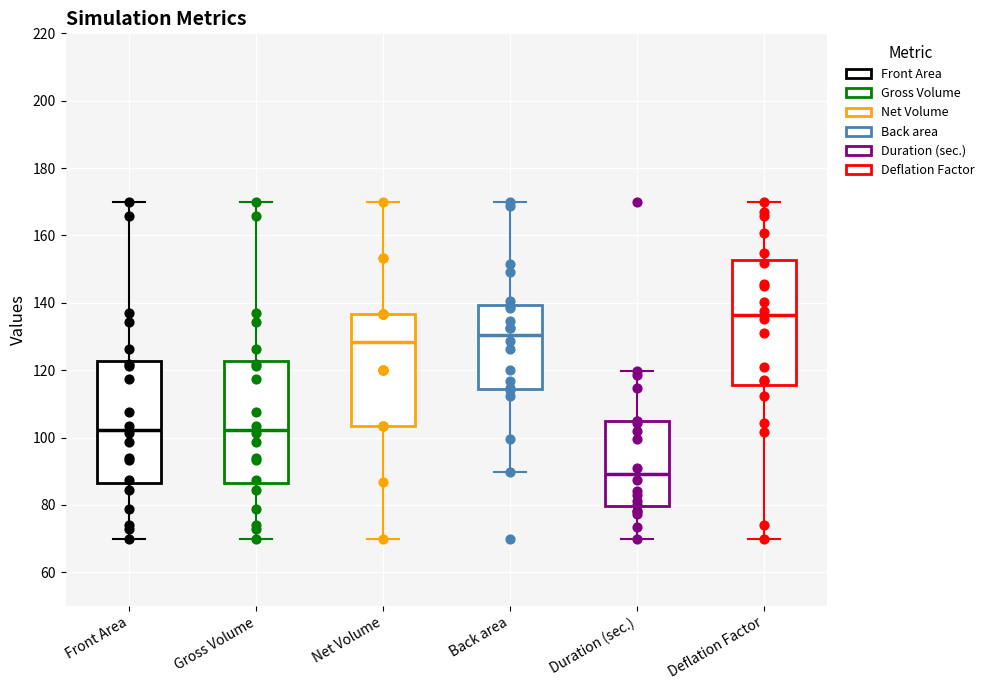

Reading left to right, read every box against the y-axis: the position of its median line, the range the box covers, and the ends of its whiskers. The values are not printed on the chart, so give them approximately, as read against the axis.

Front Area: median 102, box 86 to 122, whiskers 70 to 170
Gross Volume: median 102, box 86 to 122, whiskers 70 to 170
Net Volume: median 128, box 104 to 136, whiskers 70 to 170
Back area: median 130, box 114 to 140, whiskers 90 to 170
Duration (sec.): median 90, box 80 to 104, whiskers 70 to 120
Deflation Factor: median 136, box 116 to 152, whiskers 70 to 170